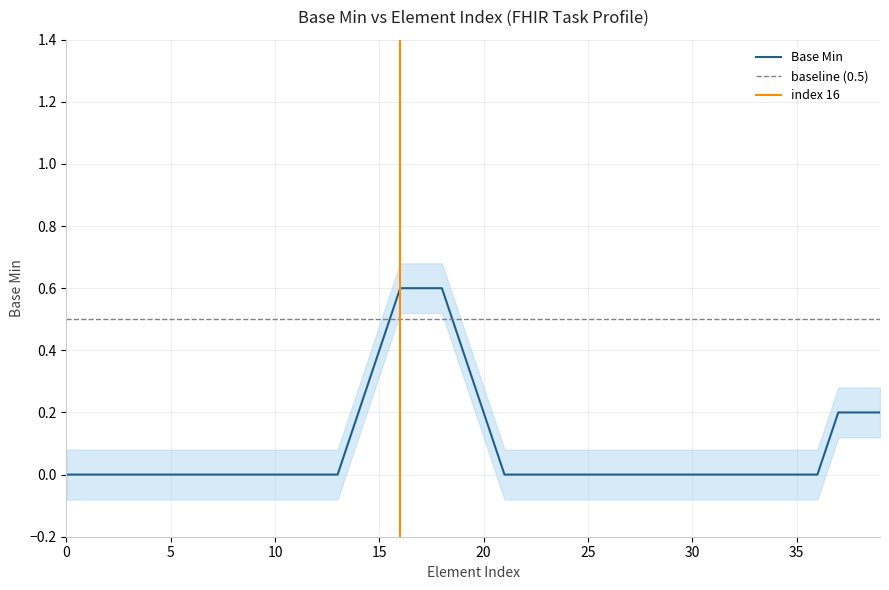

The Base Min series shows 0.0 at 10. True or false?

True